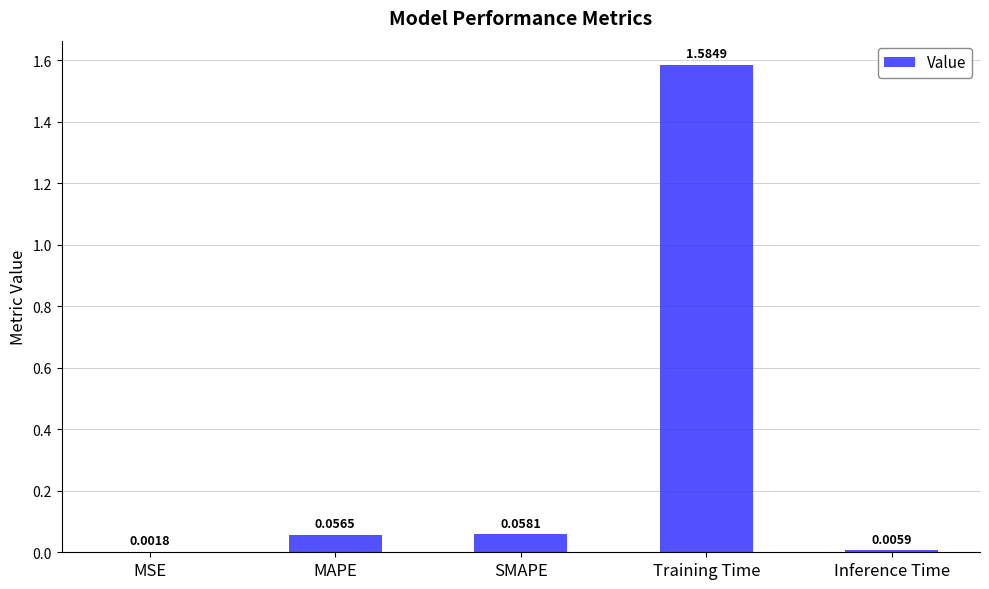

Between MSE and SMAPE, which is larger?

SMAPE